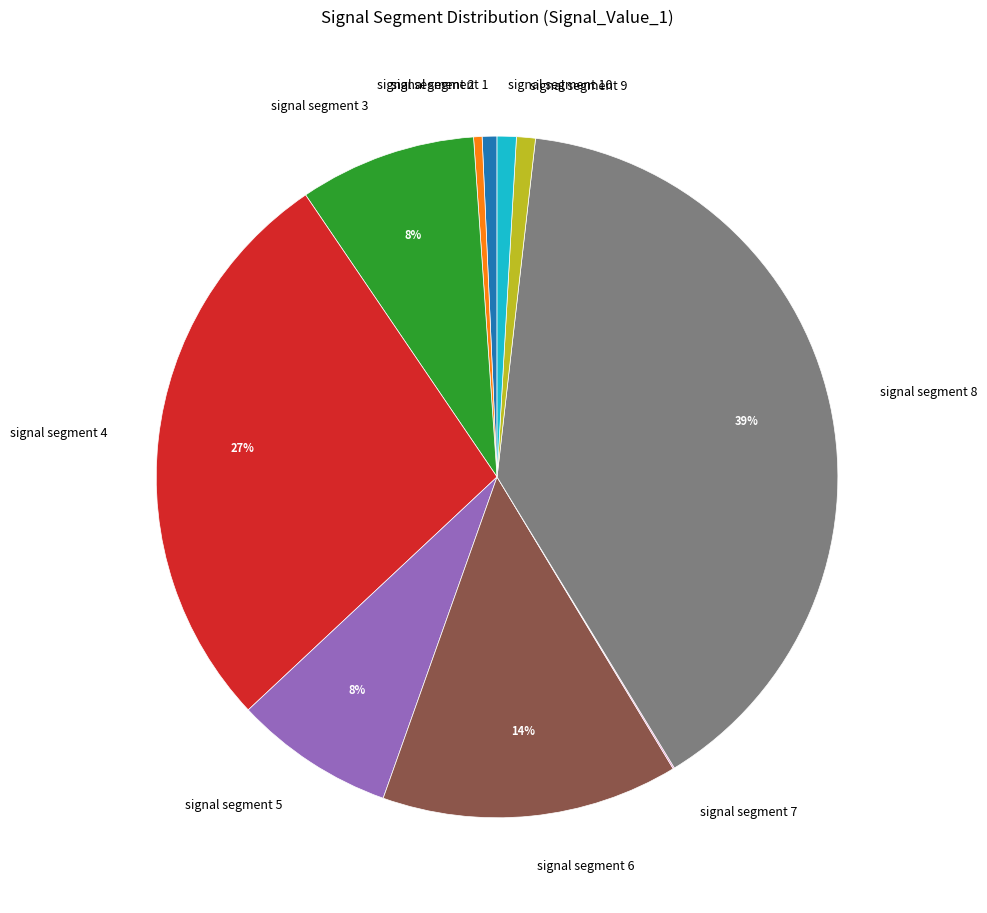

What is the largest slice in the pie chart?

signal segment 8